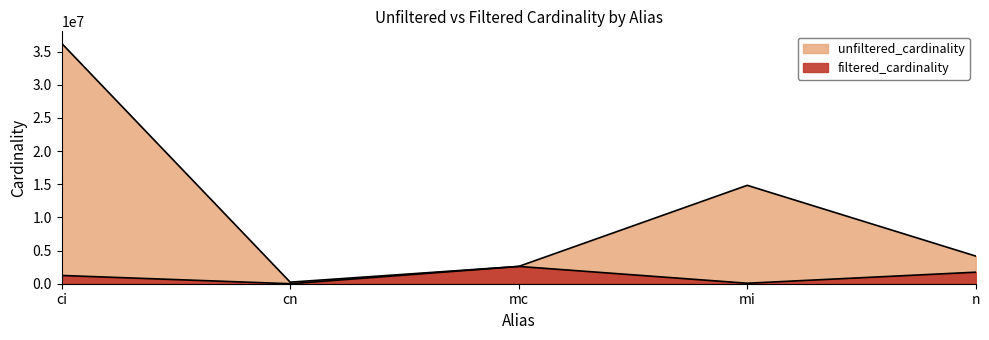

At cn, list the series in order from largest to smallest.

unfiltered_cardinality, filtered_cardinality